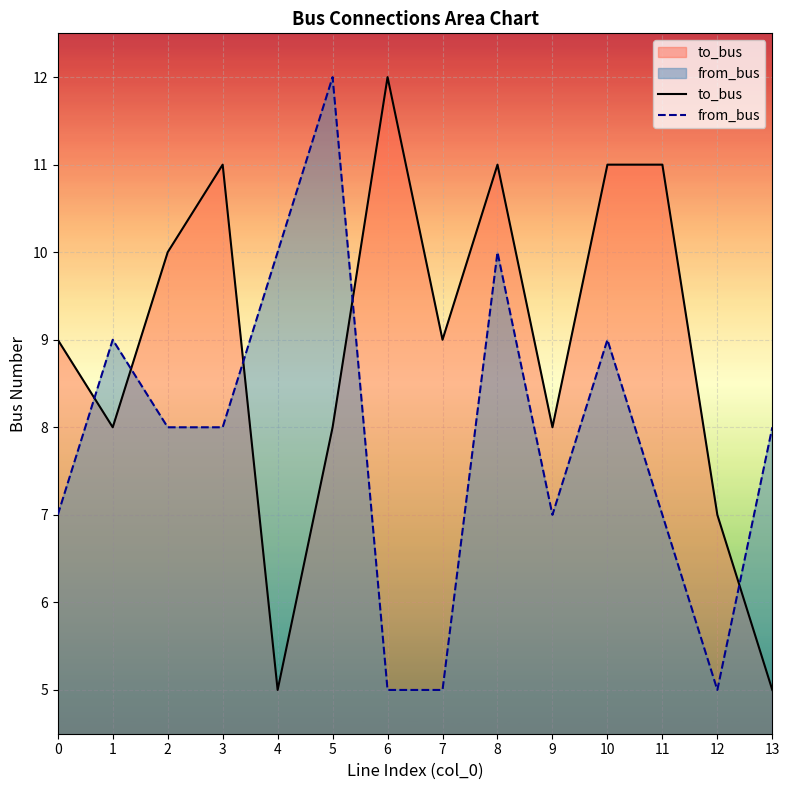

How many values in the to_bus series are below 9?

6